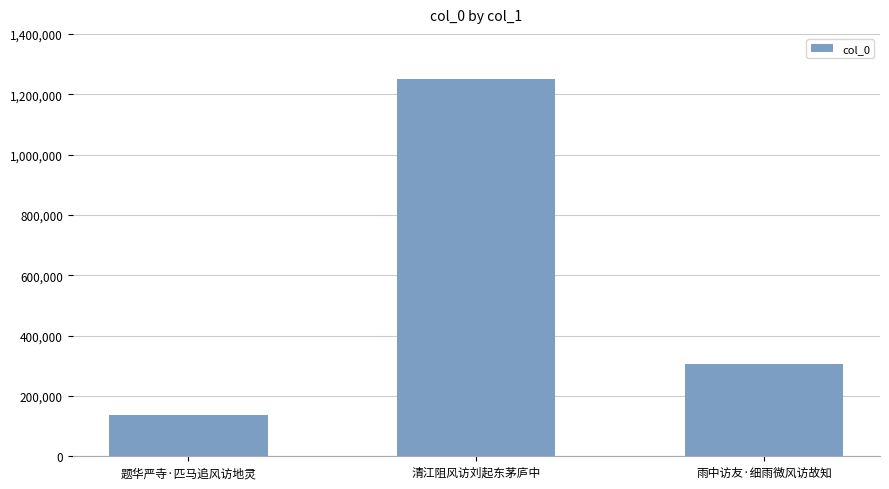

What is the smallest value displayed?

136865